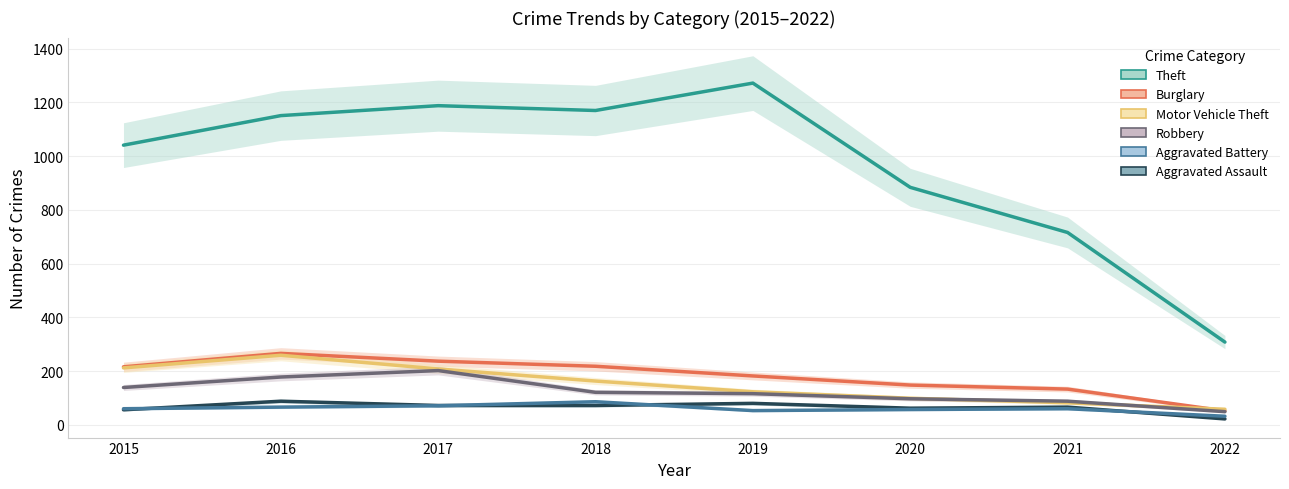

Does the chart have visible grid lines?

Yes